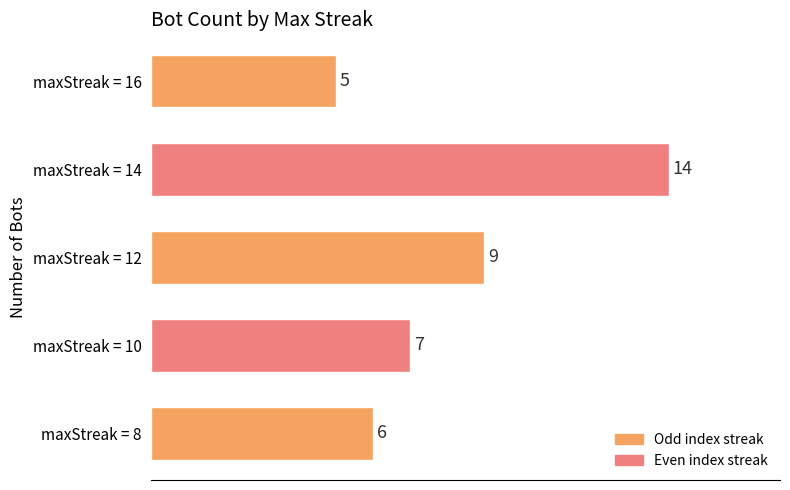

Does the chart contain stacked bars?

No